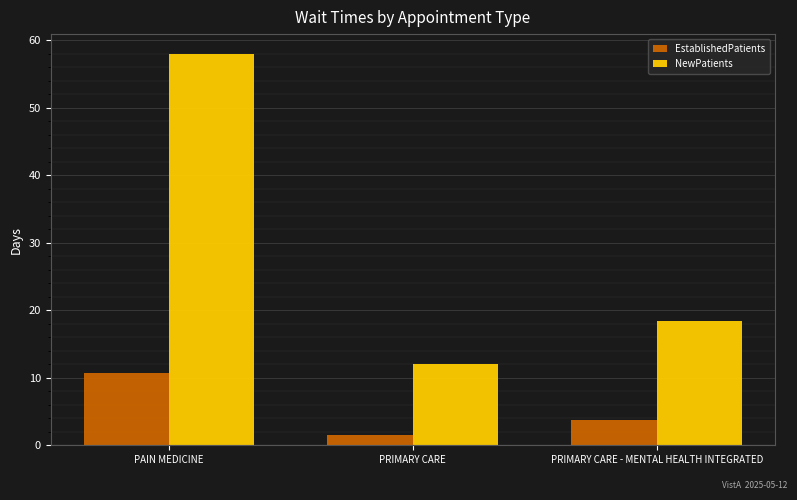

Which category has the highest value across all series?

PAIN MEDICINE